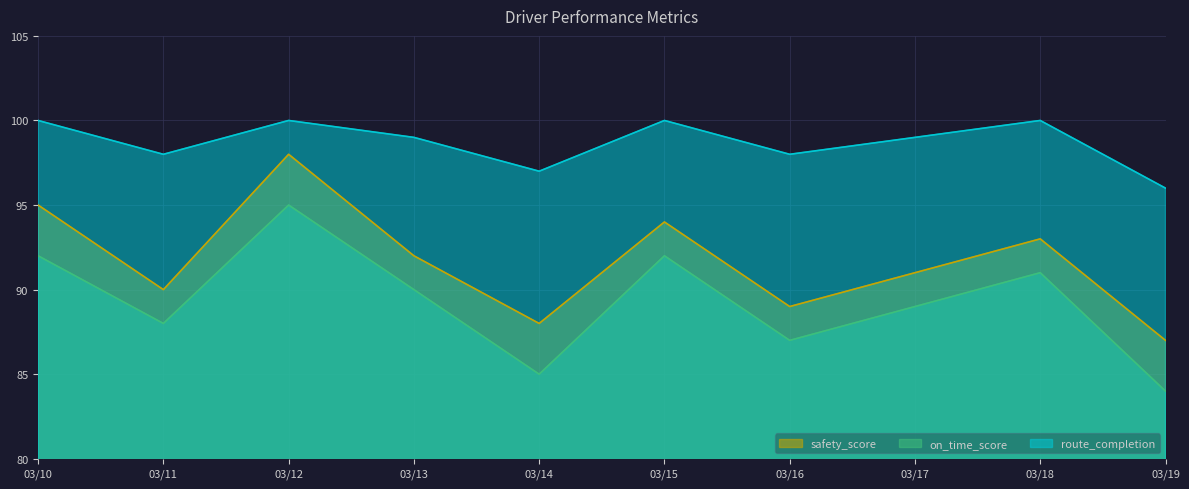

Rank the series at 03/12 from highest to lowest value.

route_completion, safety_score, on_time_score